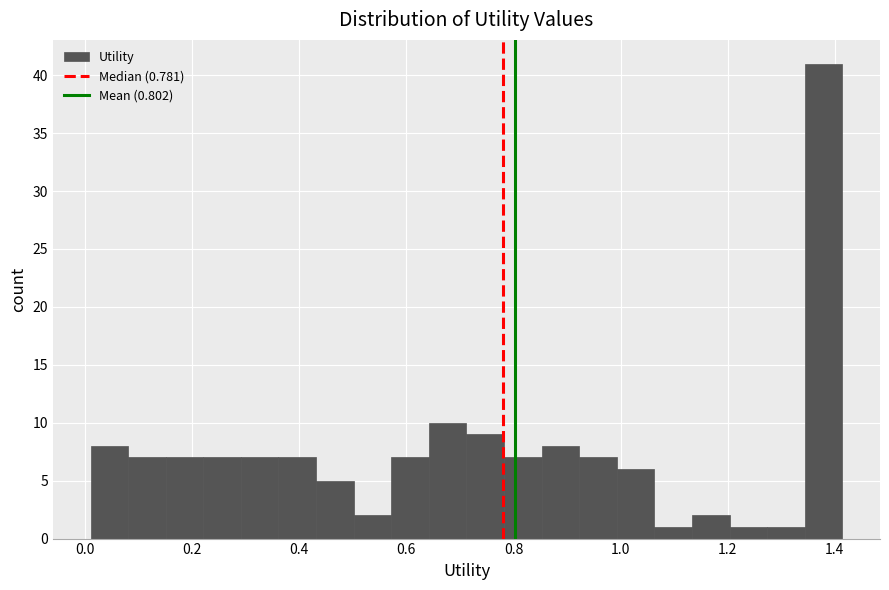

Around what value on the x-axis is the tallest bar? Give the approximate position of its centre, as read against the axis.

1.38